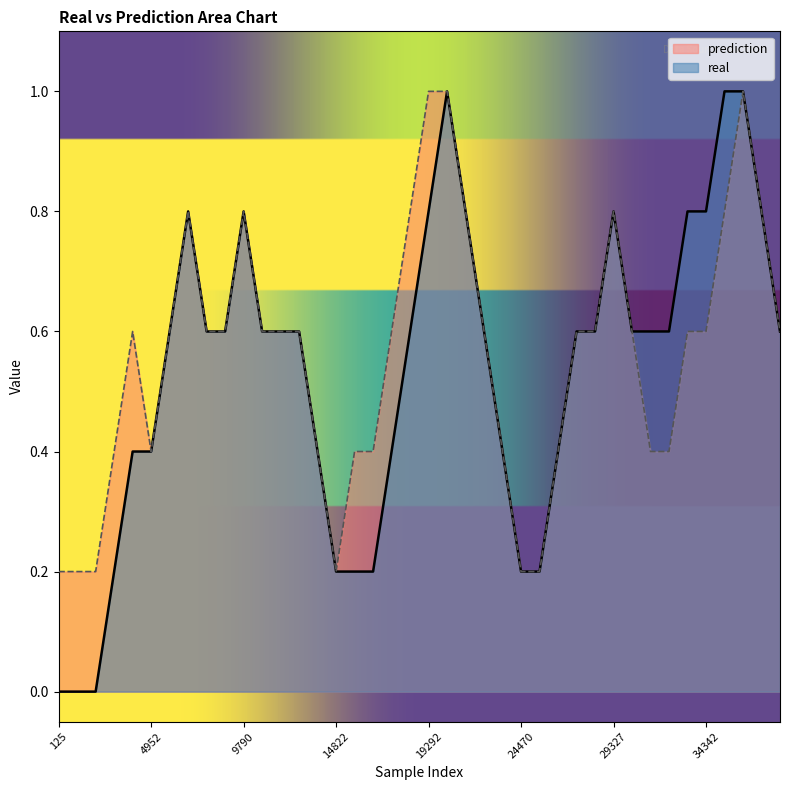

Which series has the widest spread of values?

real